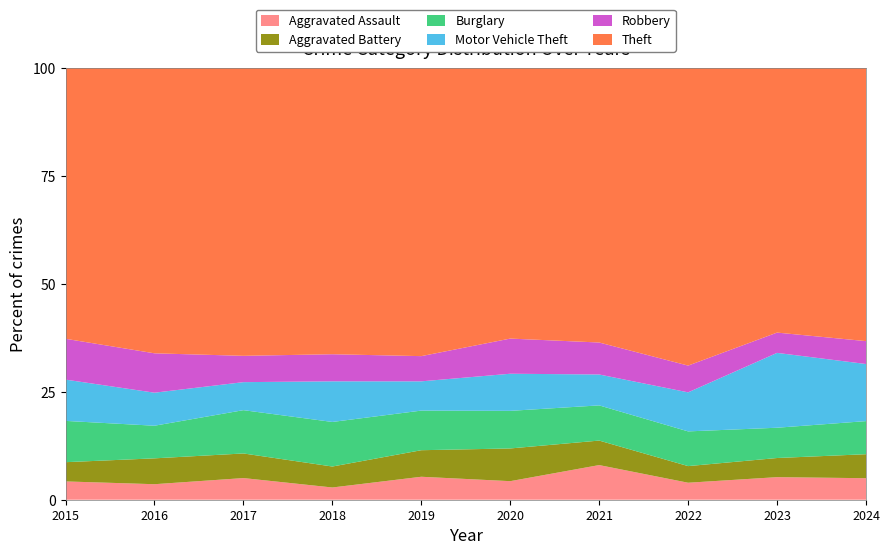

Reading left to right, list all the values displayed in this chart.

Aggravated Assault: 39	39	51	28	51	38	65	47	79	78
Aggravated Battery: 41	65	58	48	59	67	46	46	67	87
Burglary: 88	82	102	102	88	77	66	96	106	120
Motor Vehicle Theft: 88	83	66	93	65	76	58	108	262	207
Robbery: 87	99	62	62	56	72	60	74	71	83
Theft: 577	717	678	655	640	554	515	823	926	990